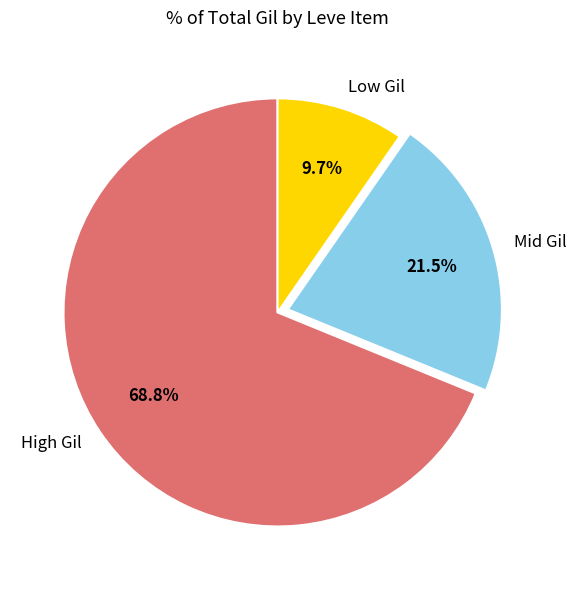

Rank the categories by value from highest to lowest.

High Gil, Mid Gil, Low Gil